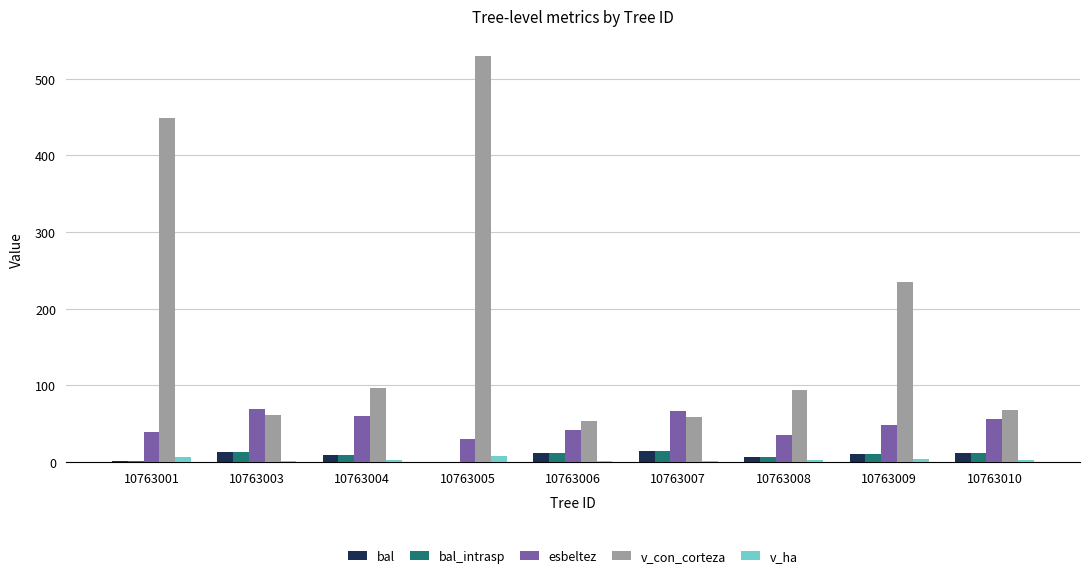

Between 10763001 and 10763004, which series saw the biggest shift?

v_con_corteza